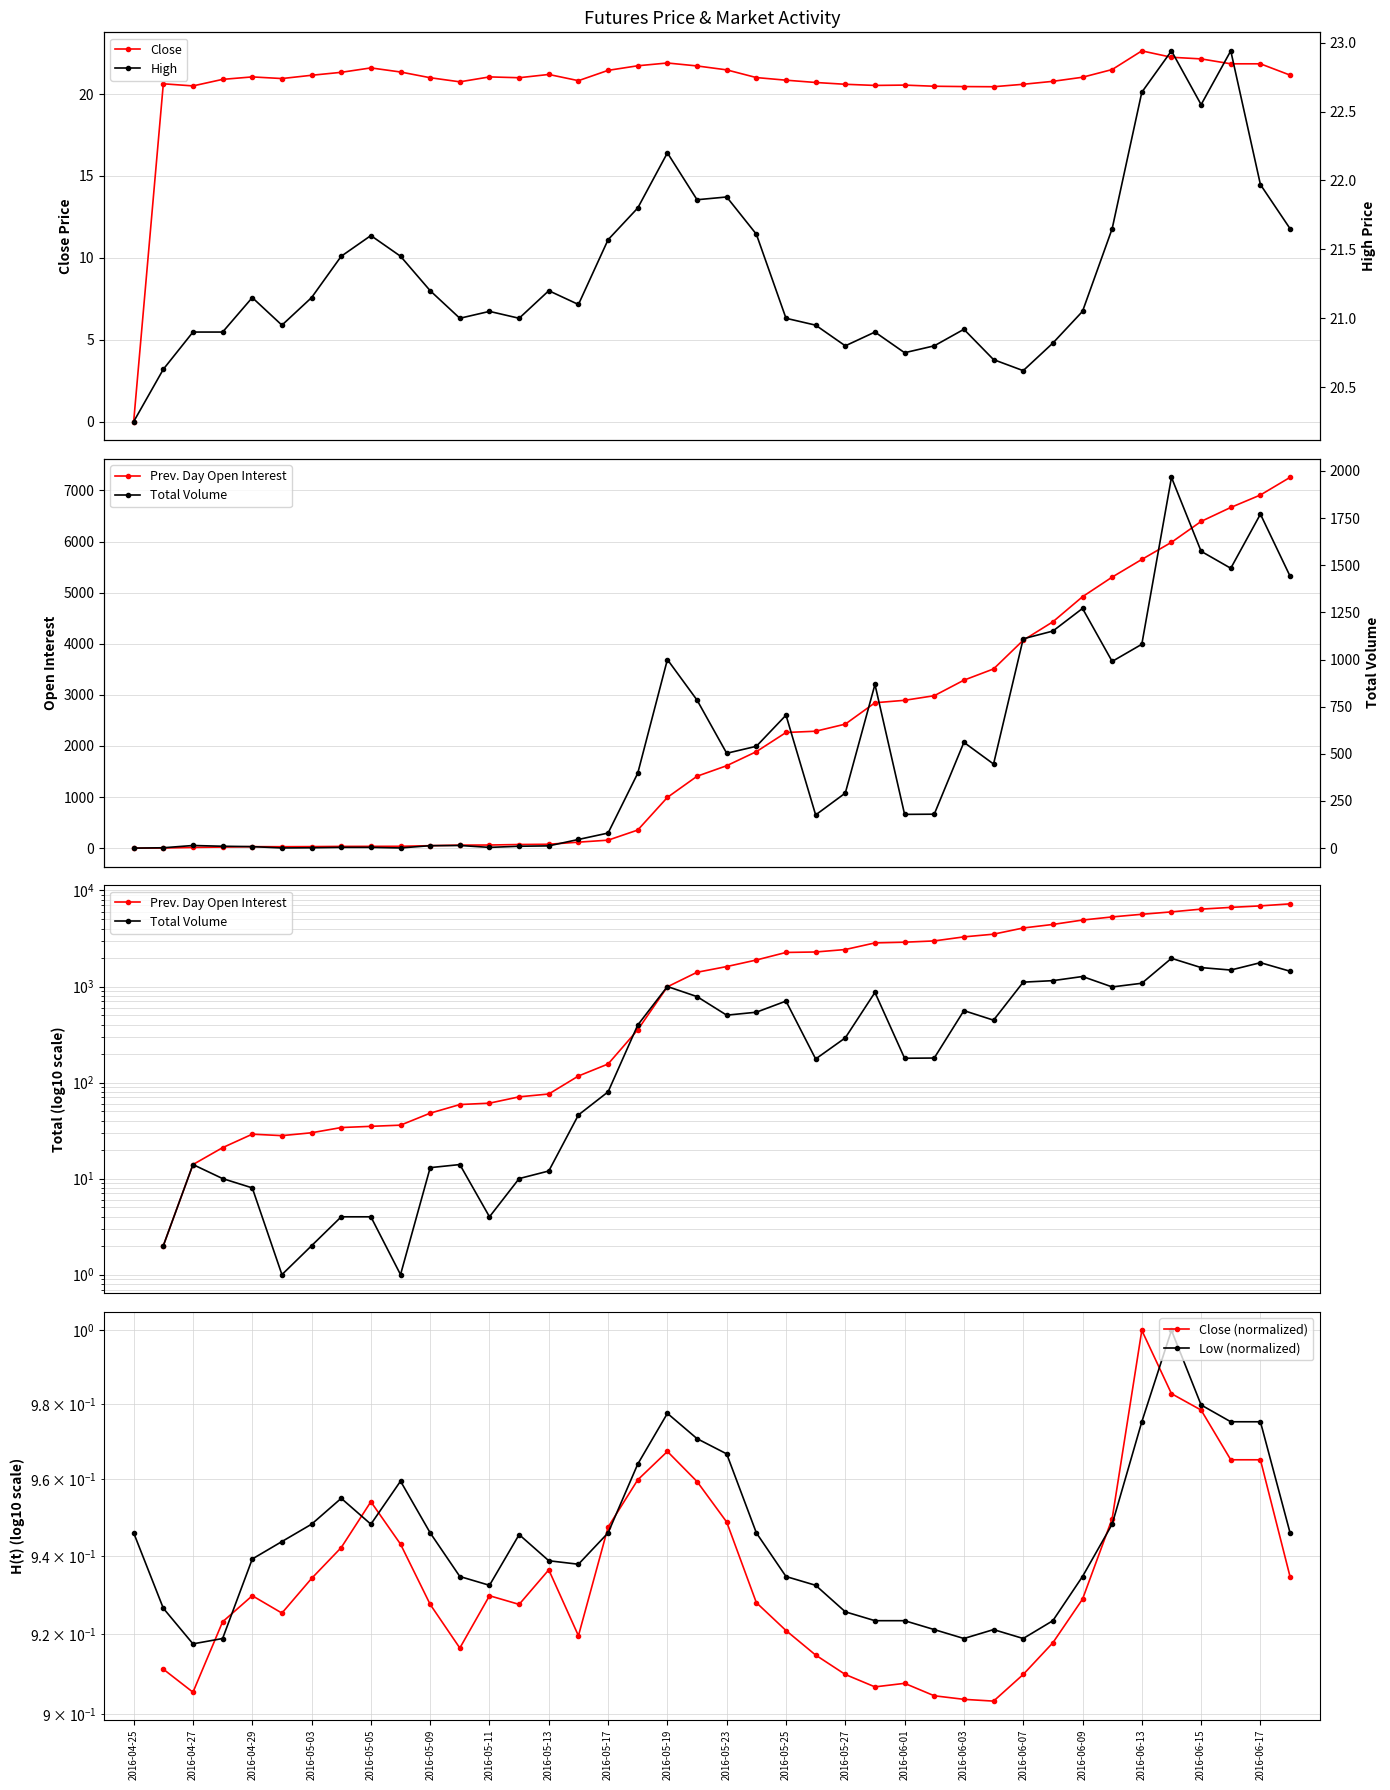

What is the highest value of the Close series?

22.6